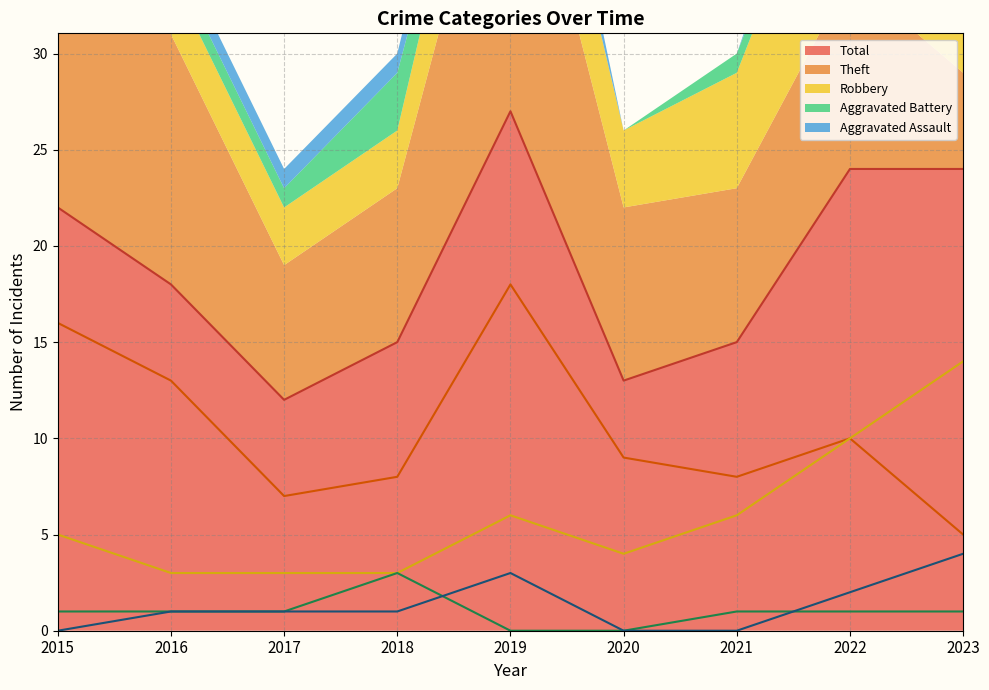

What is the average value of the Robbery series?

6